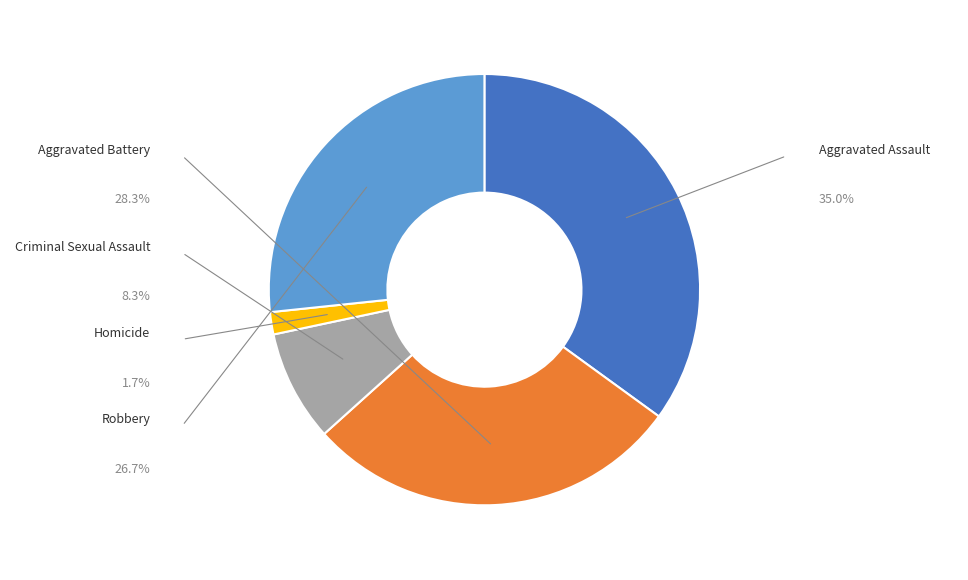

How much of the chart is everything except Robbery?

73.3%